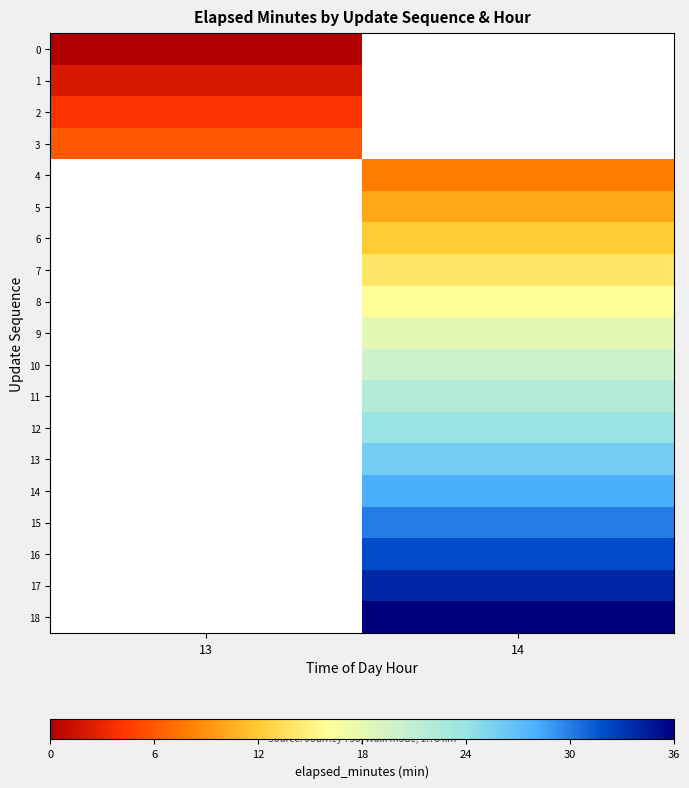

Between 14 and 13, which is larger?

13